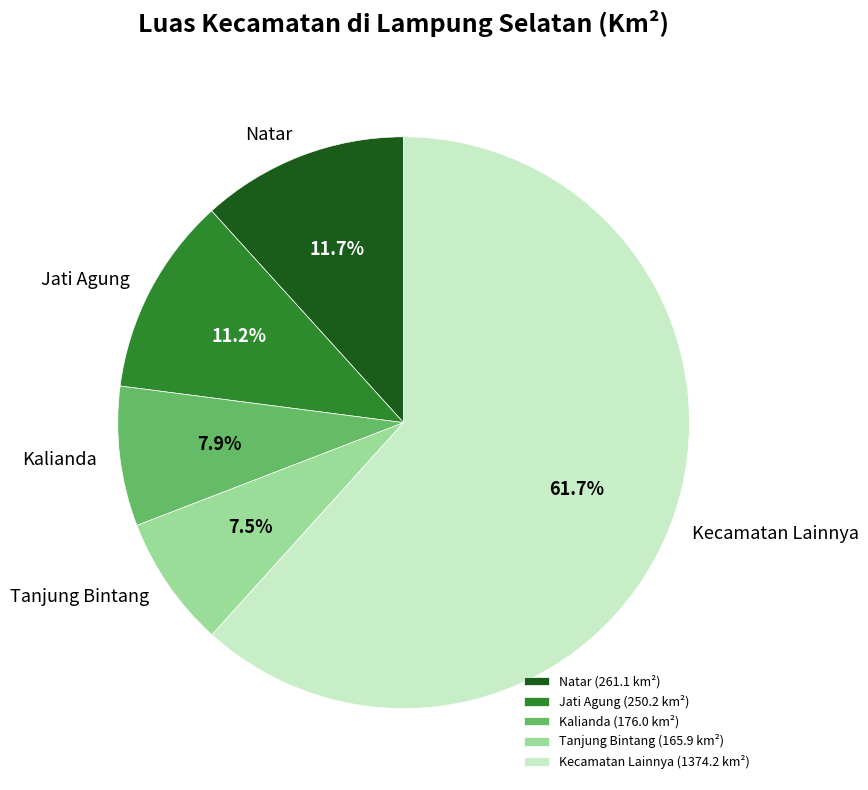

To the nearest percent, what is the average slice percentage?

20%